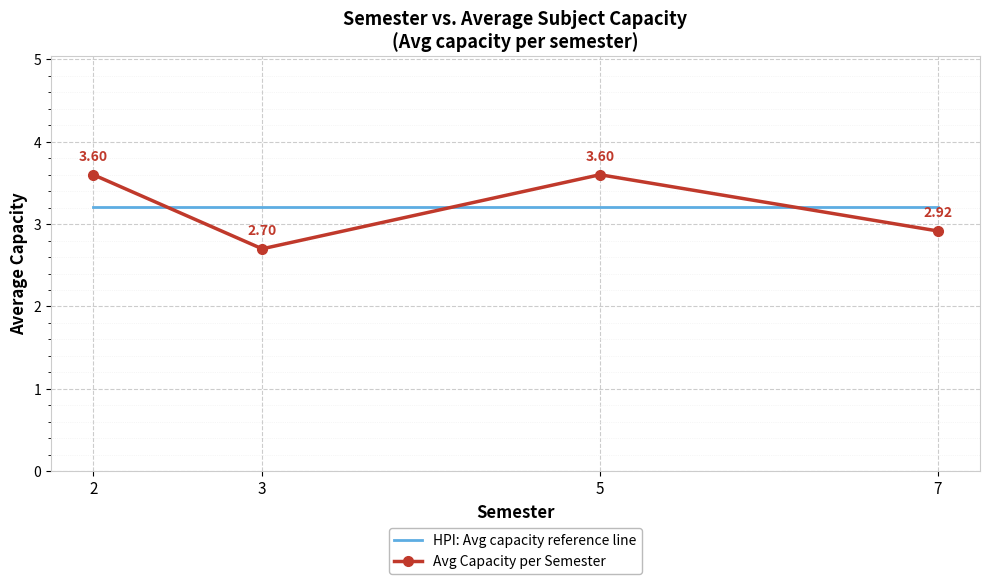

Rank the series by their maximum value, from lowest to highest.

HPI: Avg capacity reference line, Avg Capacity per Semester